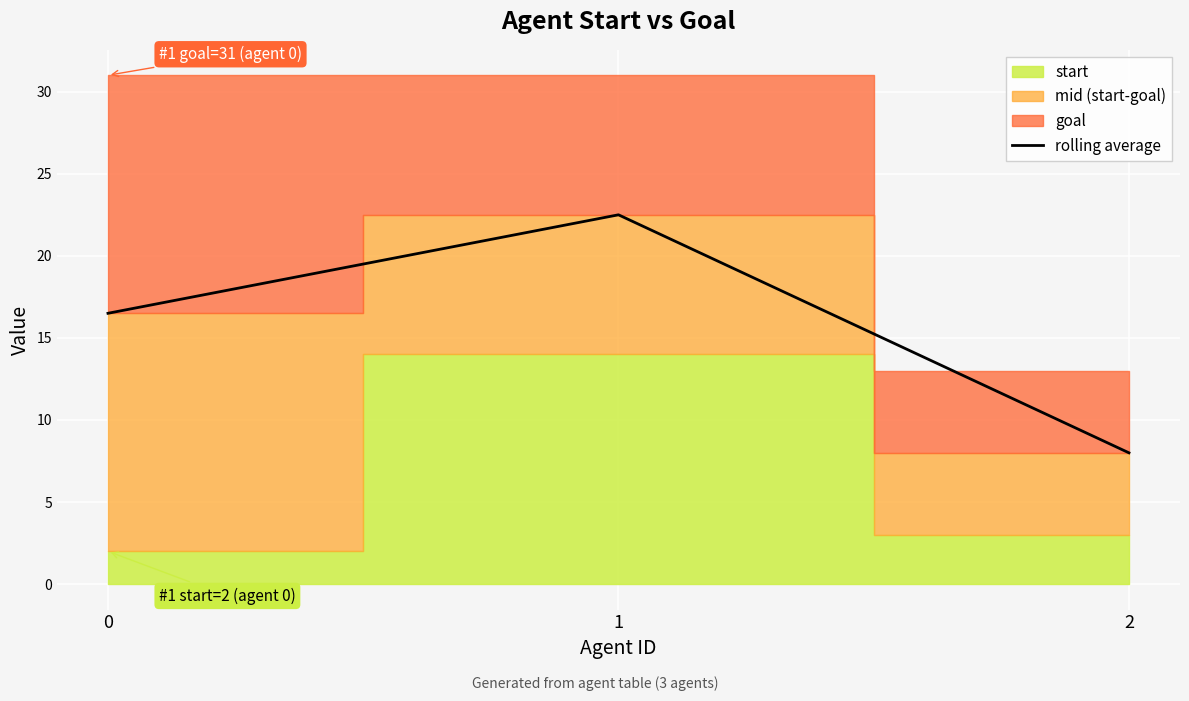

The rolling average series shows 3.5 at 2. True or false?

False